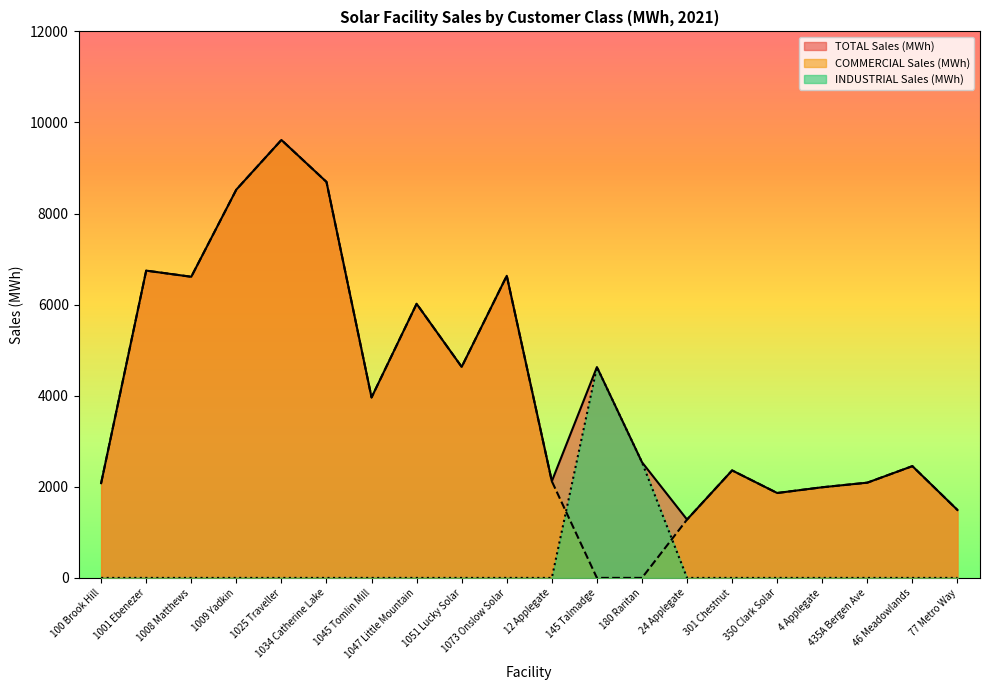

At which category does TOTAL Sales (MWh) reach its first local peak?

1001 Ebenezer